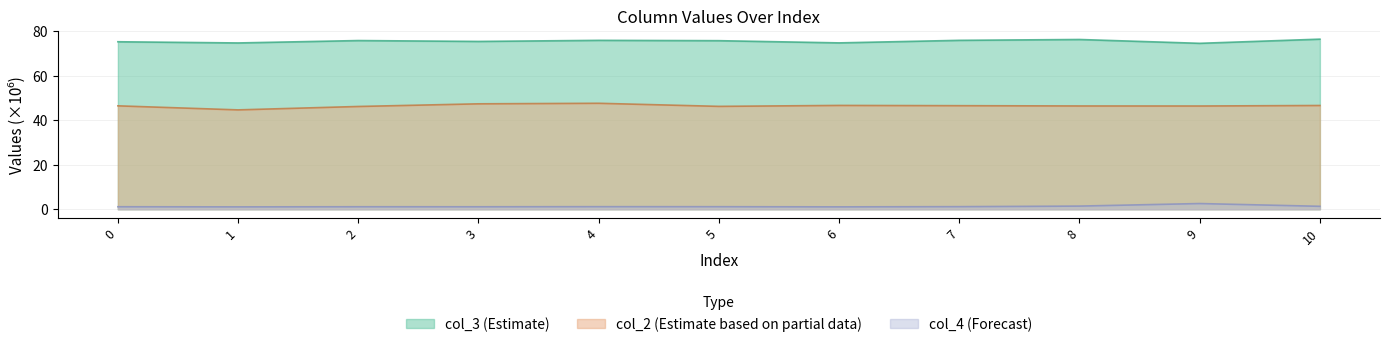

True or false: col_4 and col_2 cross at least once.

False